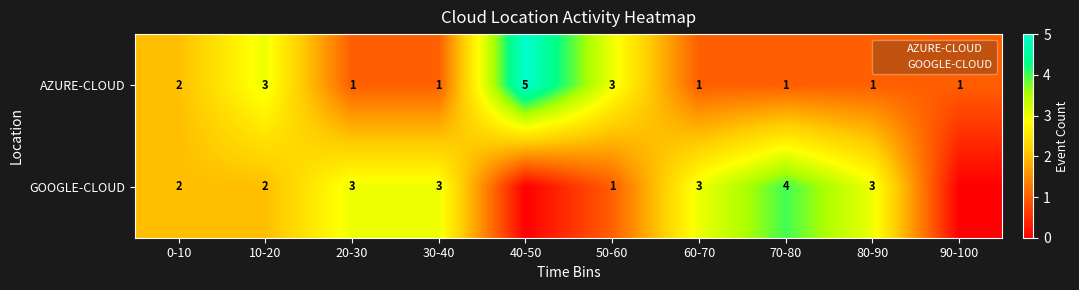

The value of GOOGLE-CLOUD at 40-50 is -2. True or false?

False